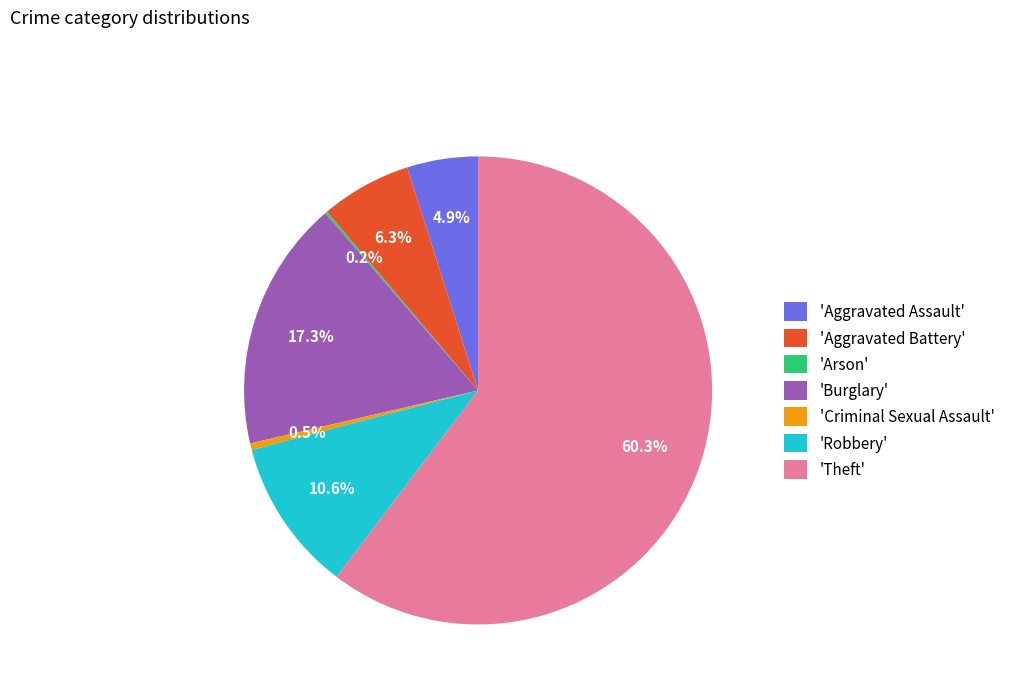

What is the majority slice?

'Theft'